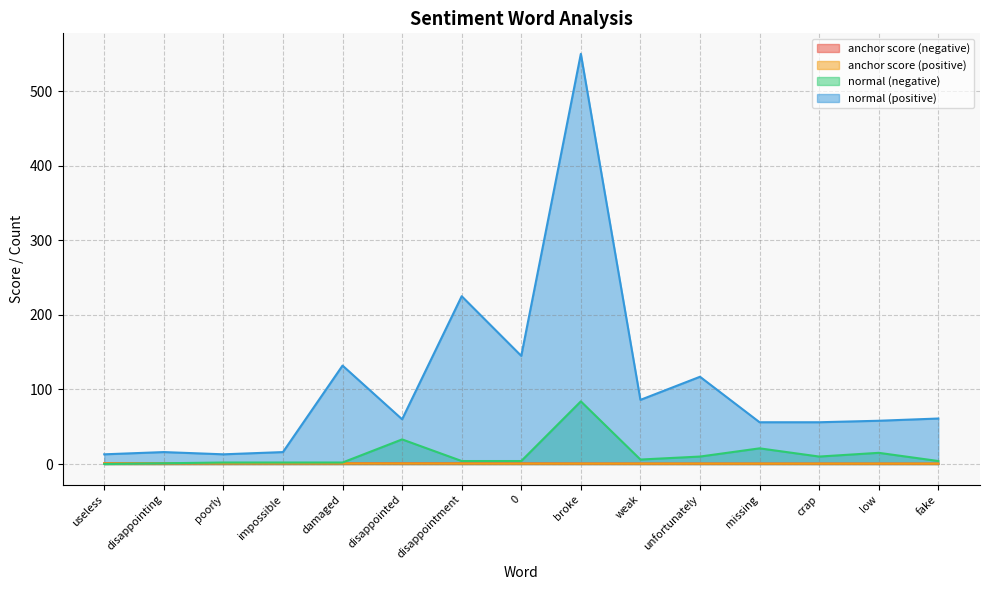

How many lines are shown in the chart?

4